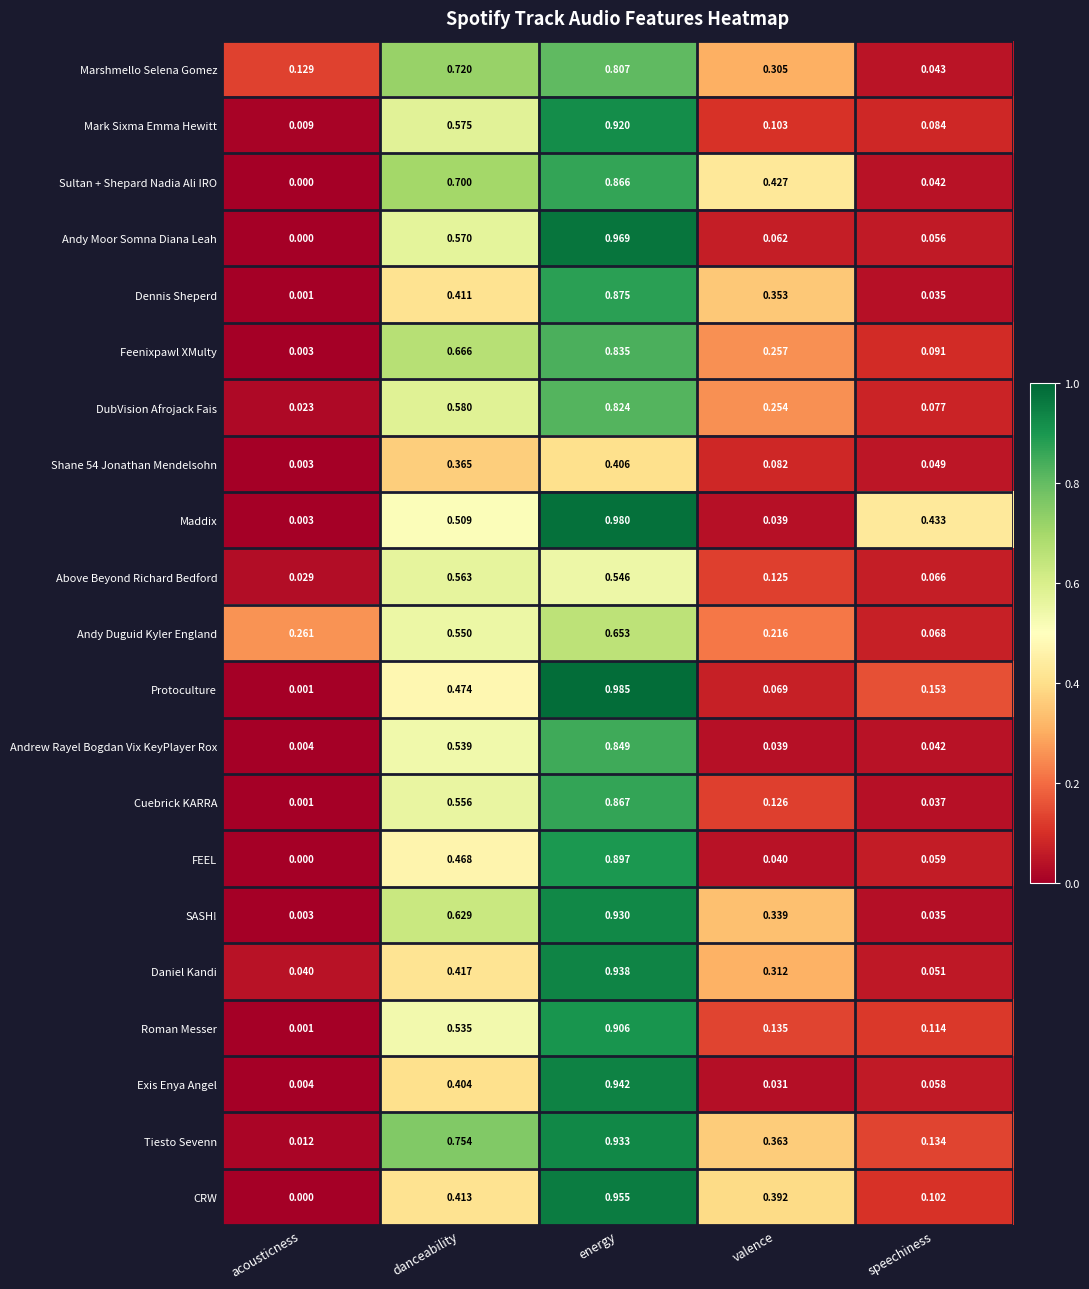

Which label corresponds to the largest value in the chart?

energy